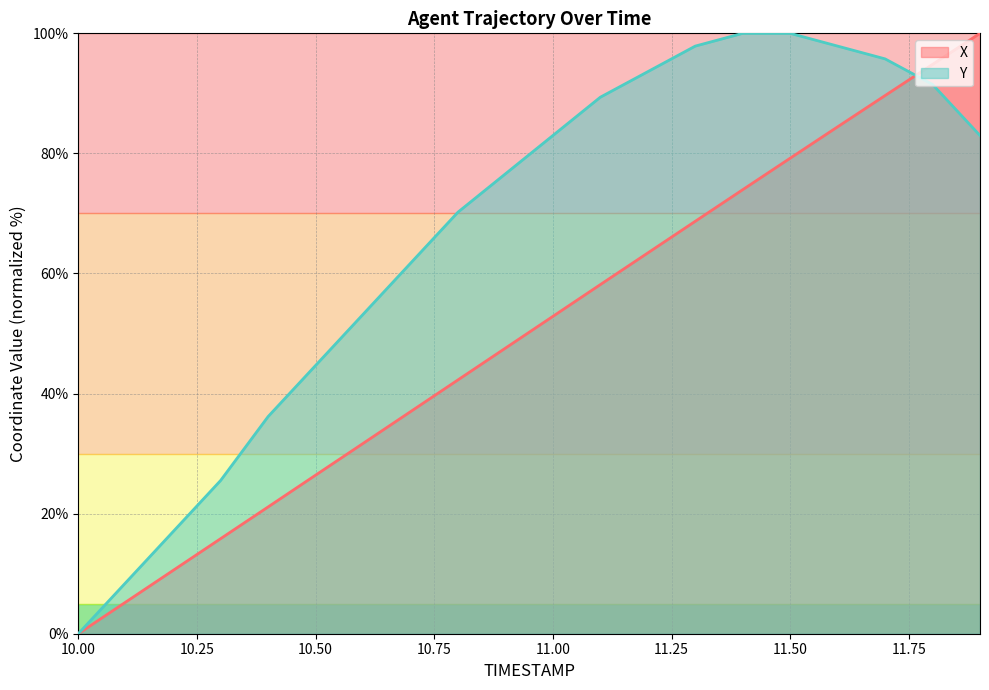

What is the value of the Y point at the 3rd from the left?

17.0